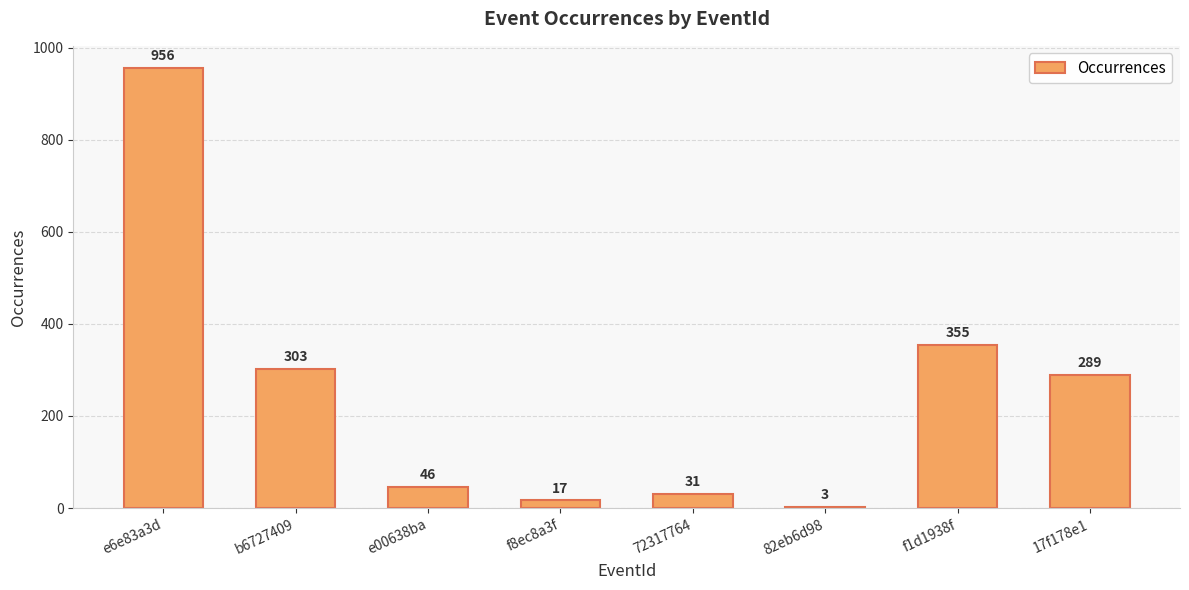

The chart shows a value of 289 at 17f178e1. True or false?

True